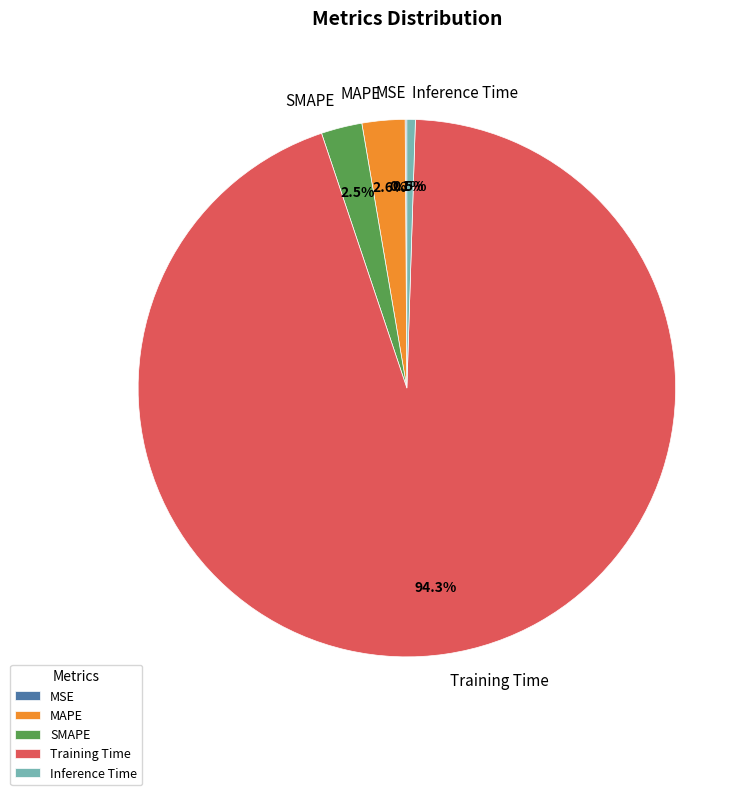

Which slice is the largest?

Training Time